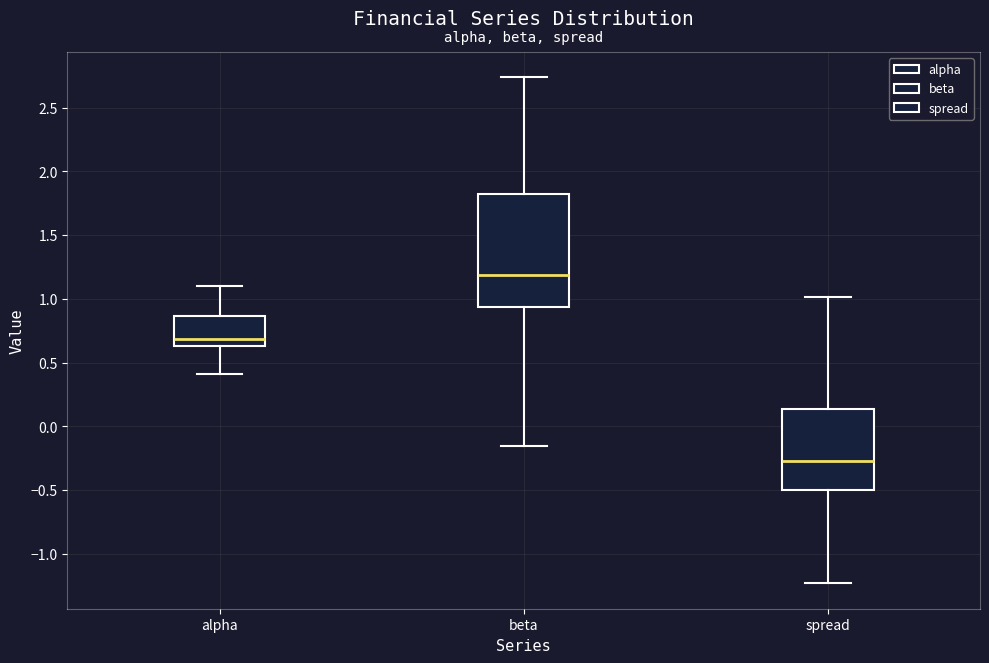

Reading left to right, read every box against the y-axis: the position of its median line, the range the box covers, and the ends of its whiskers. The values are not printed on the chart, so give them approximately, as read against the axis.

alpha: median 0.70, box 0.65 to 0.85, whiskers 0.40 to 1.10
beta: median 1.20, box 0.95 to 1.80, whiskers -0.15 to 2.75
spread: median -0.25, box -0.50 to 0.15, whiskers -1.25 to 1.00